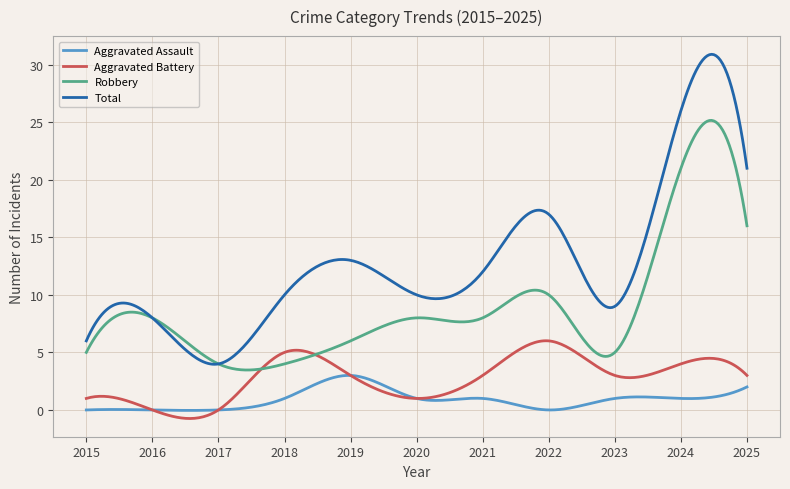

True or false: Aggravated Battery and Total intersect in this chart.

False